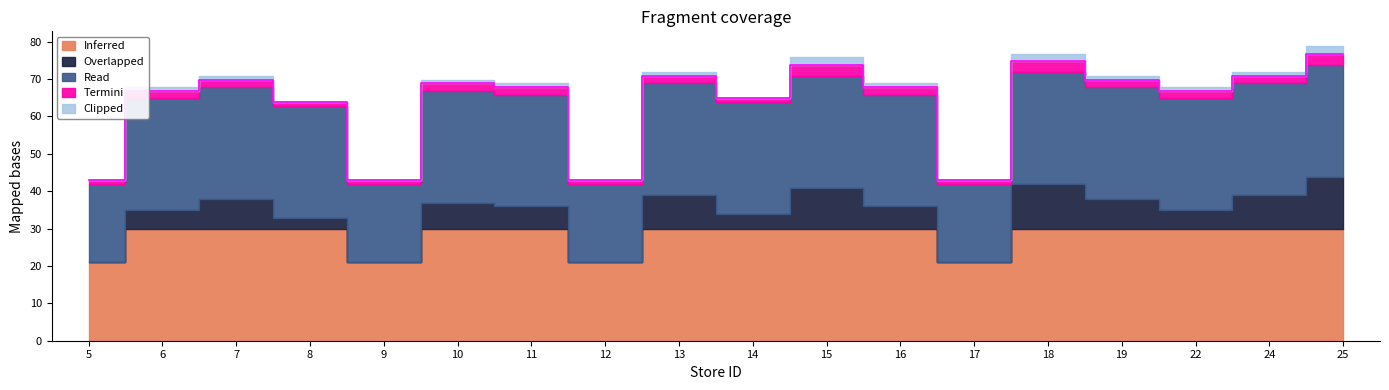

True or false: Inferred has a value of 11.8 at 19.

False